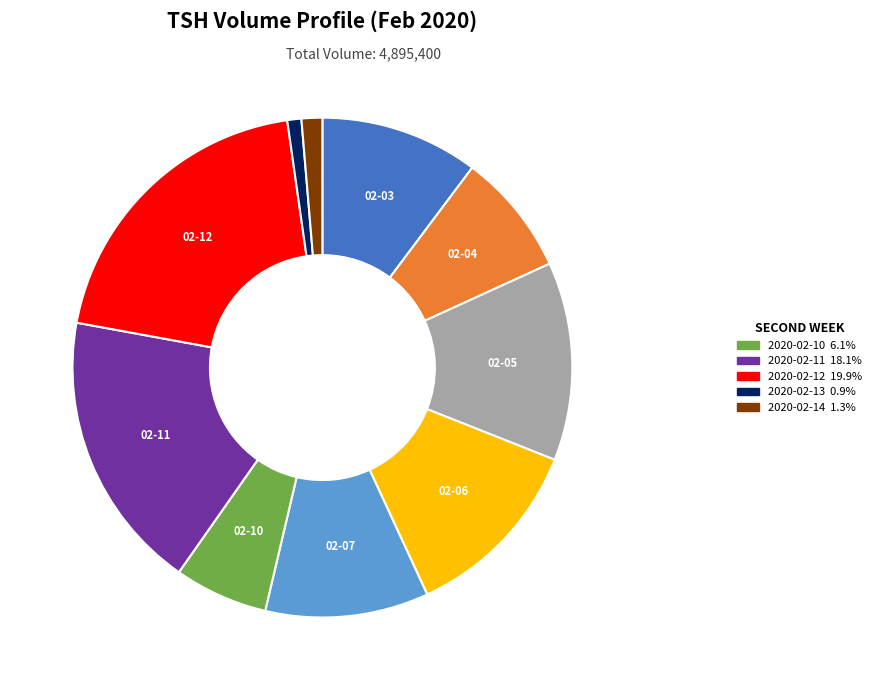

How many slices are in this pie chart?

10